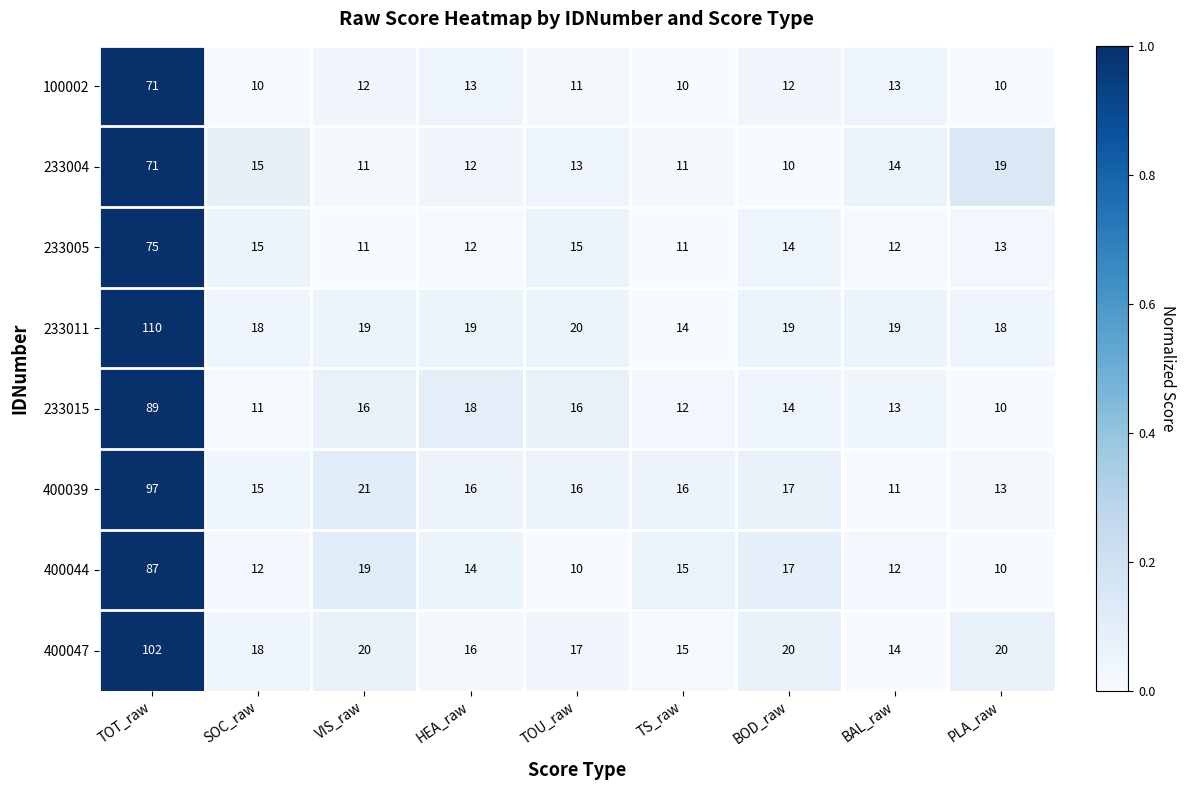

The value of 233004 at TS_raw is 11. True or false?

True